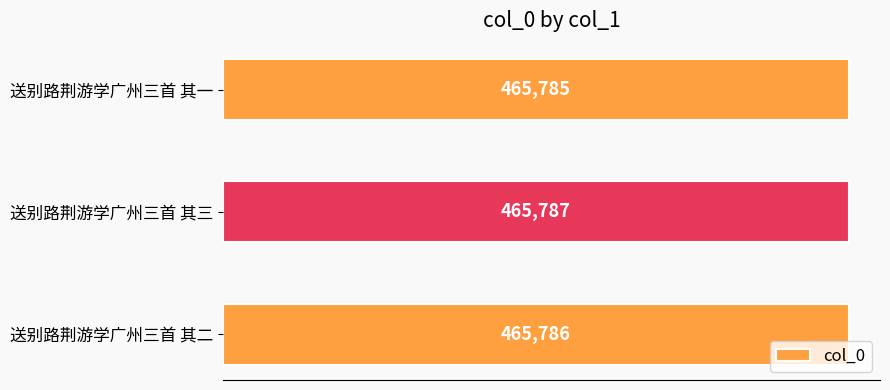

List the labels in order of value, largest first.

送别路荆游学广州三首 其三, 送别路荆游学广州三首 其二, 送别路荆游学广州三首 其一